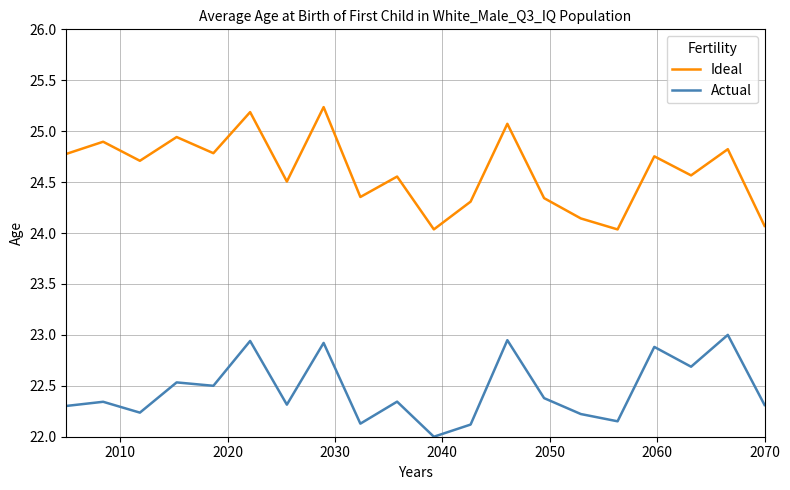

Does the chart have visible grid lines?

Yes